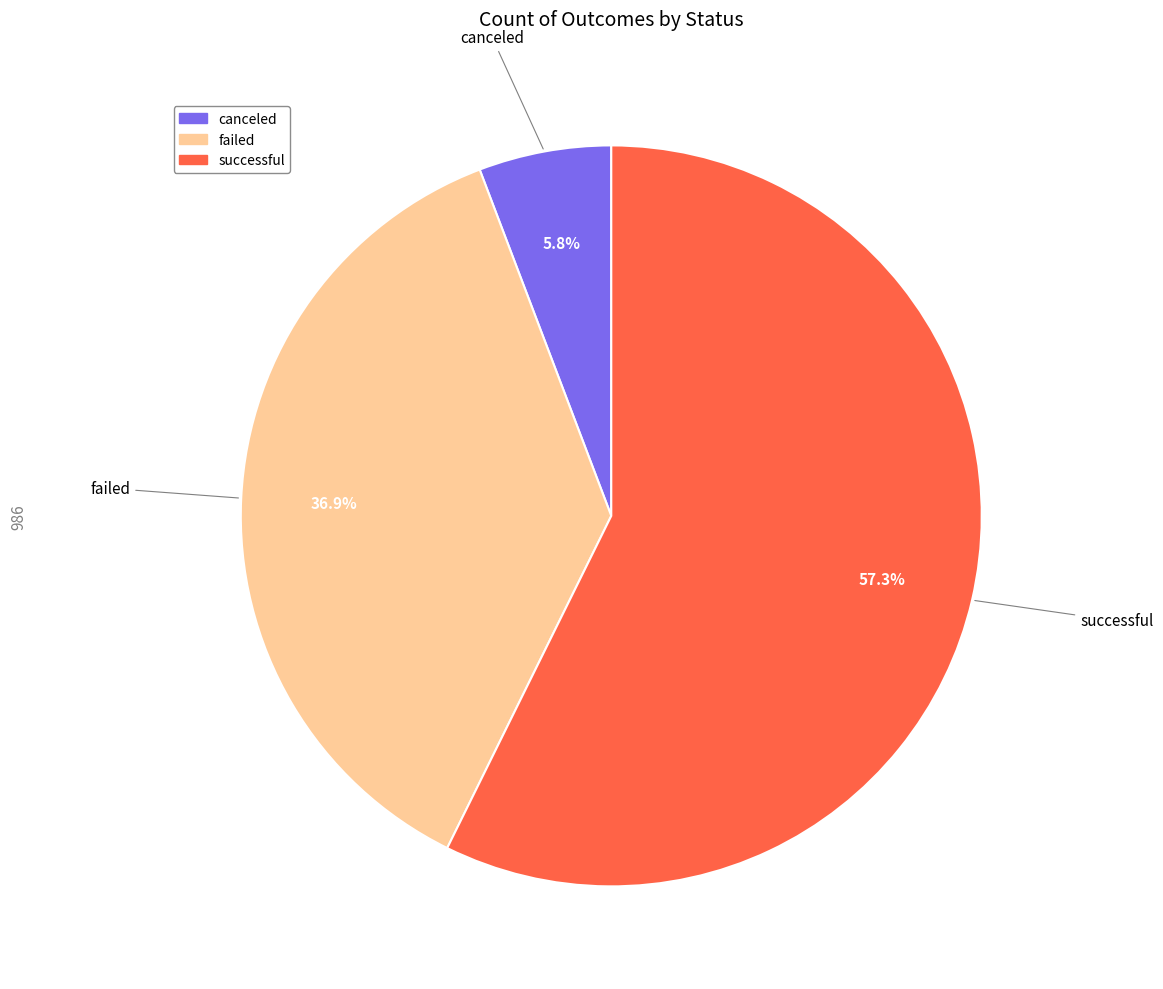

To the nearest percent, what is the combined percentage of failed and canceled?

43%